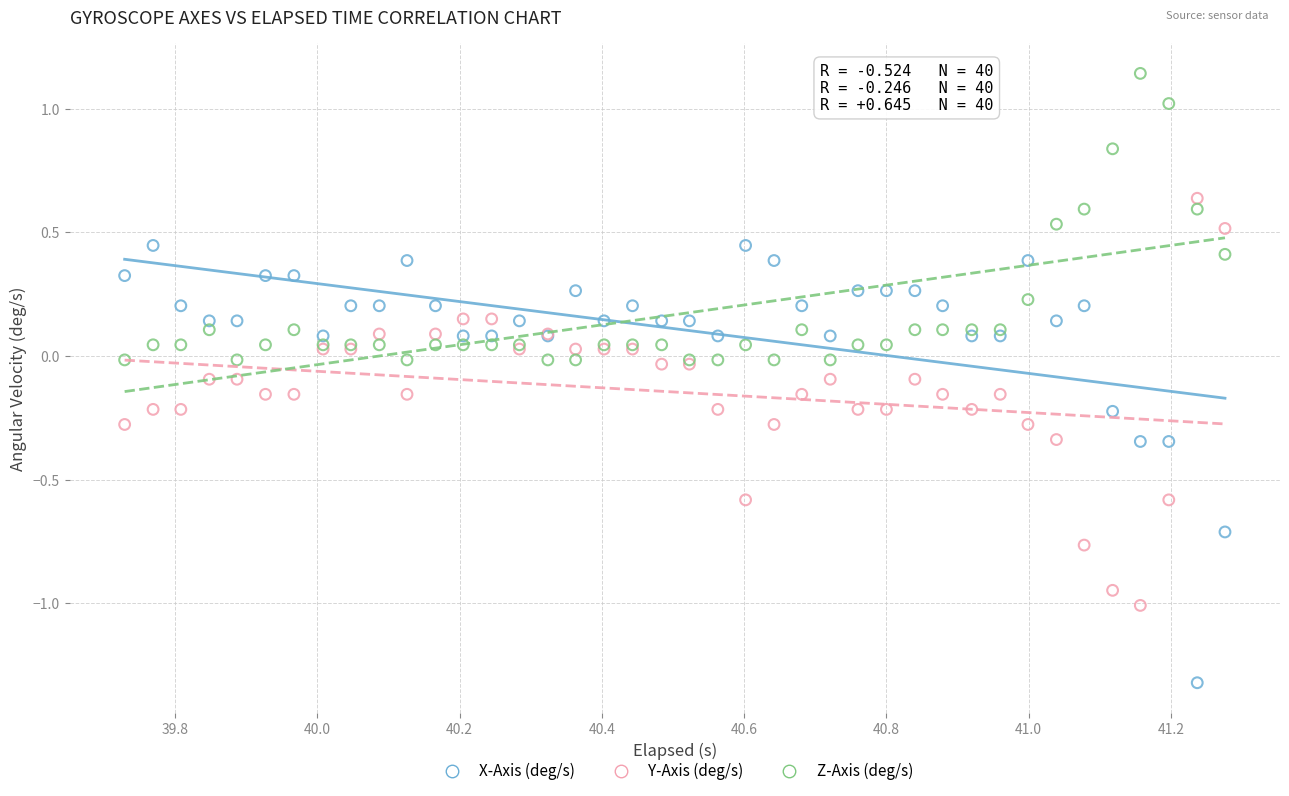

Which series has the largest Y range (max minus min)?

X-Axis (deg/s)